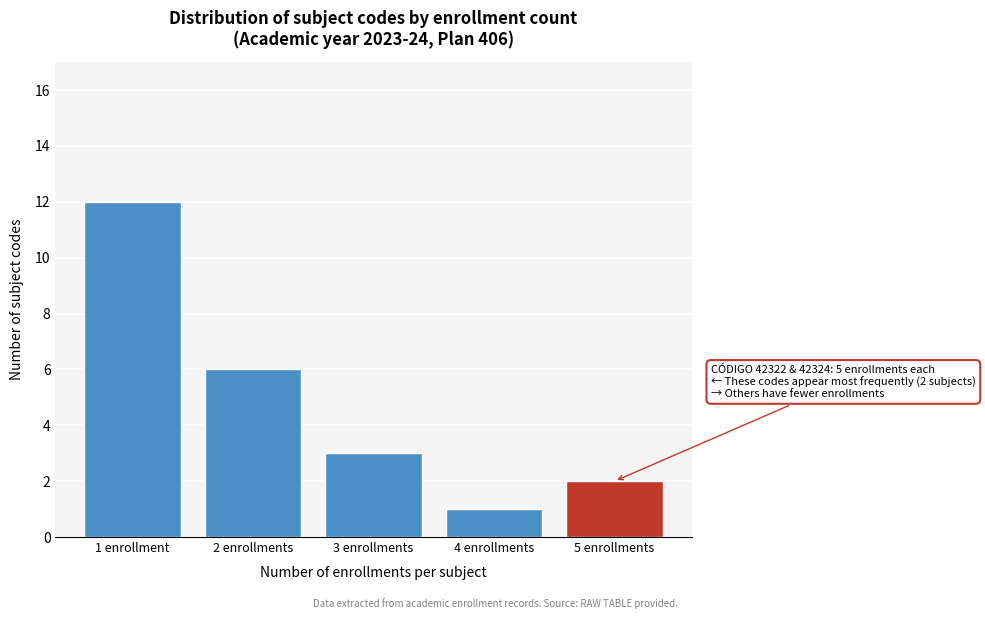

Reading left to right, transcribe all the data shown in this chart.

1 enrollment=12	2 enrollments=6	3 enrollments=3	4 enrollments=1	5 enrollments=2